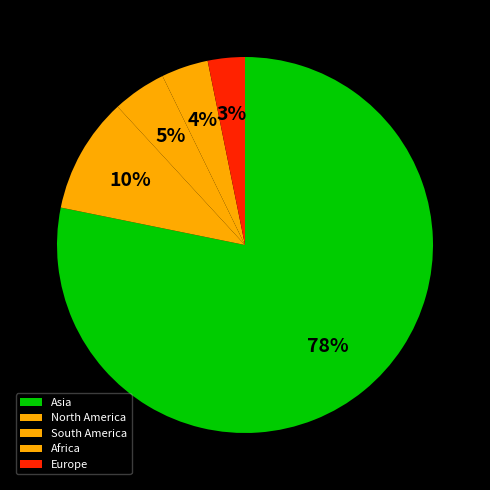

To the nearest percent, what is the average slice percentage?

20%